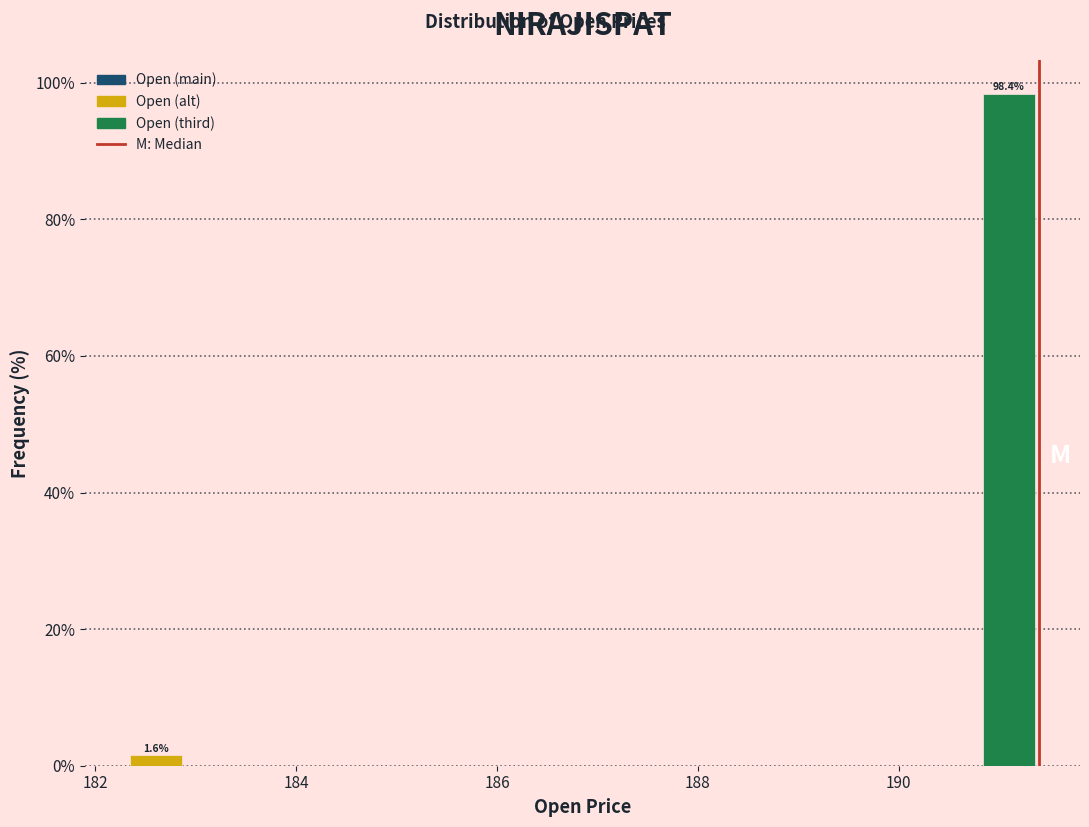

Around what value on the x-axis is the tallest bar? Give the approximate position of its centre, as read against the axis.

191.0